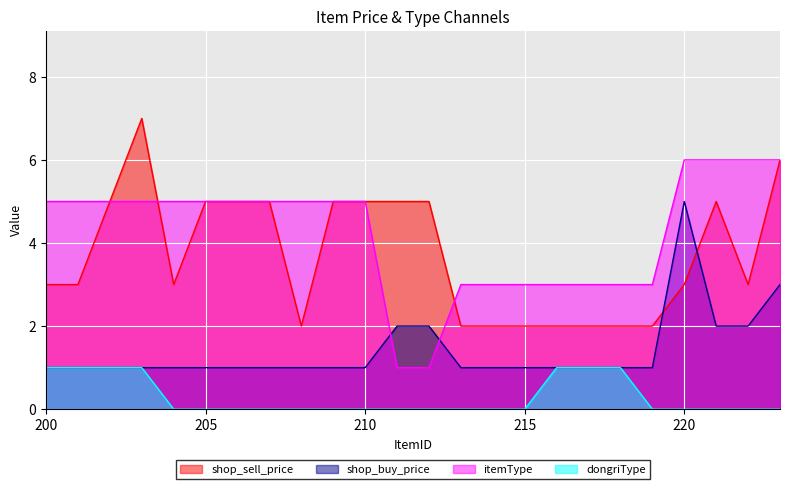

Between 204 and 205, which series saw the biggest shift?

shop_sell_price